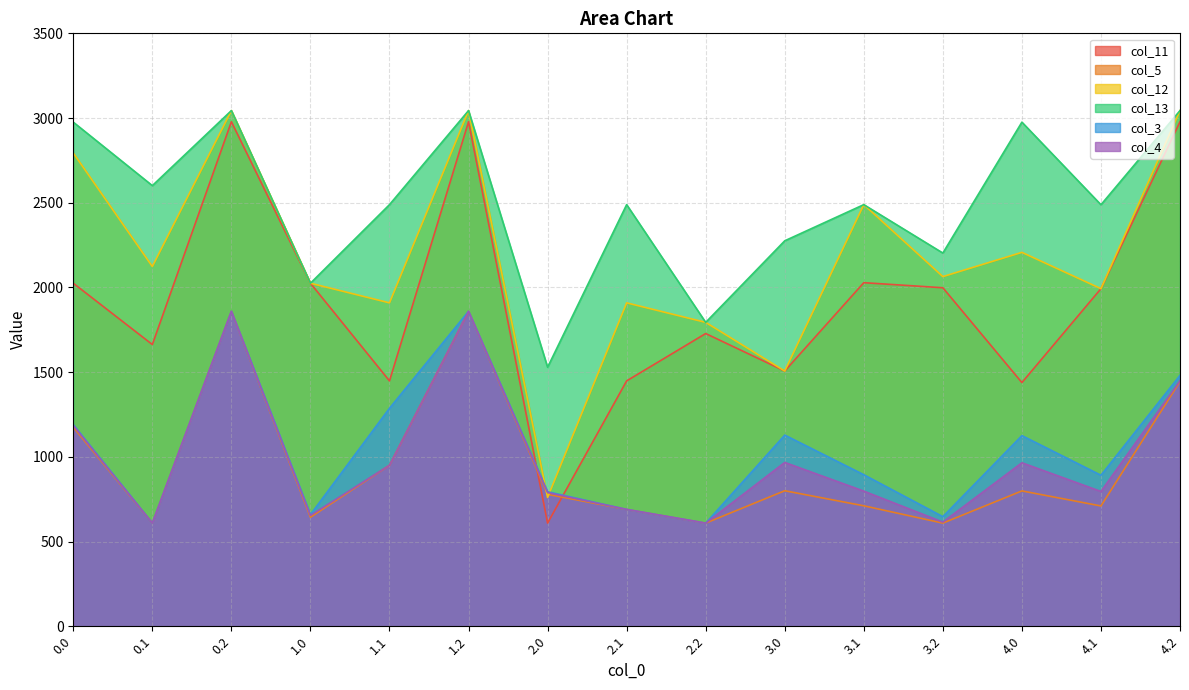

Is the value of col_12 at 3.2 greater than the value of col_5 at 3.0?

Yes